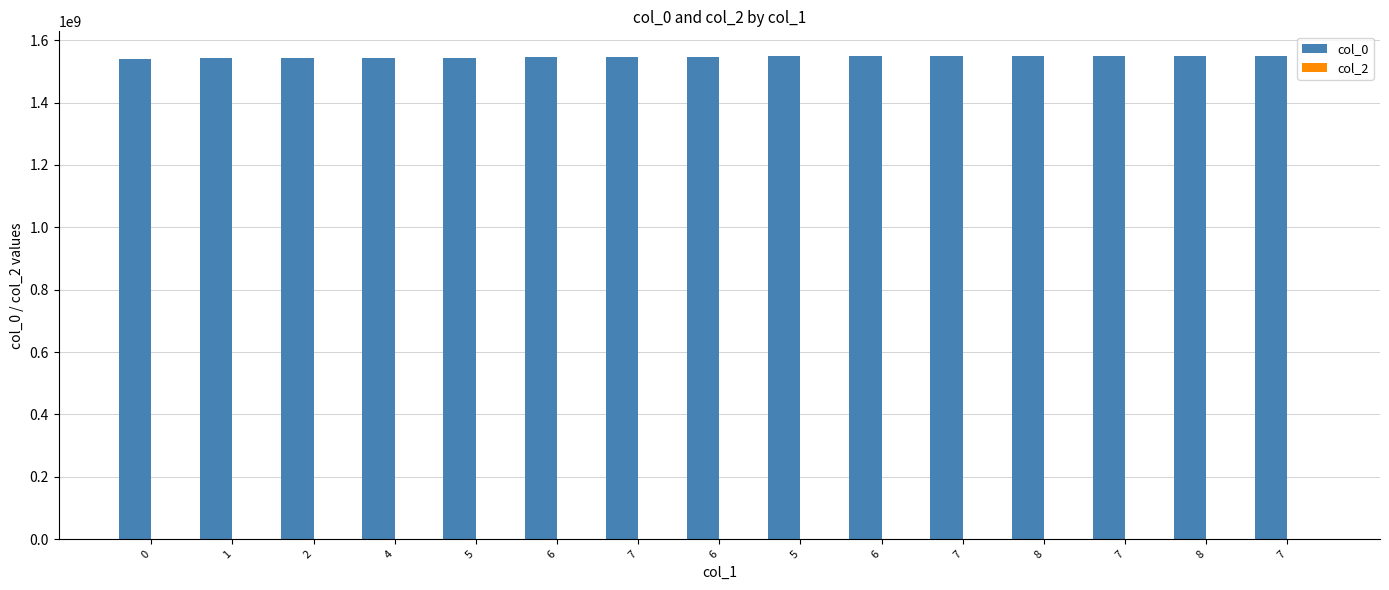

Are the bars grouped side by side (vs. stacked)?

No